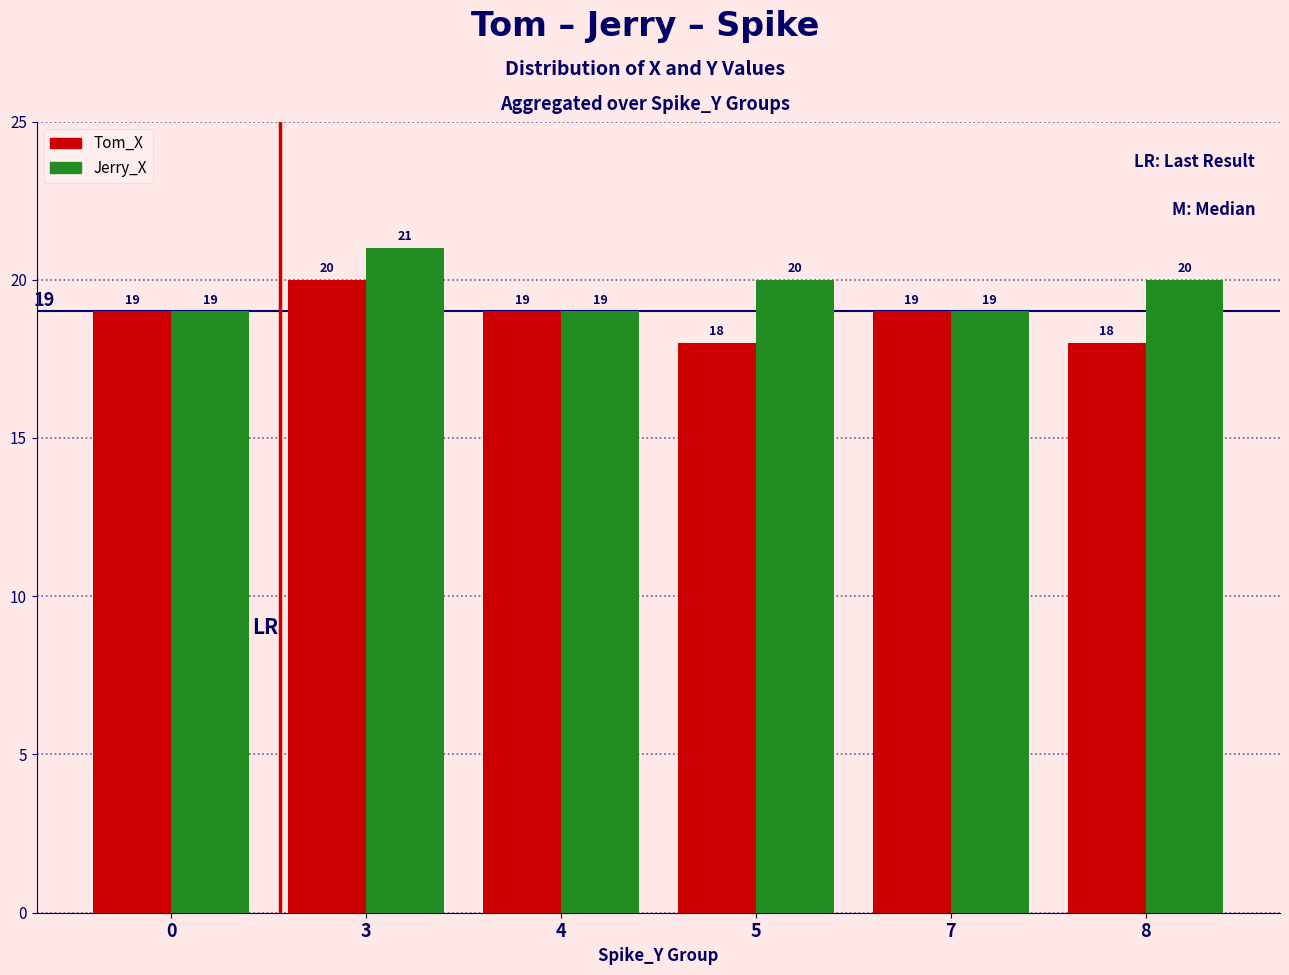

What is the greatest value displayed?

21